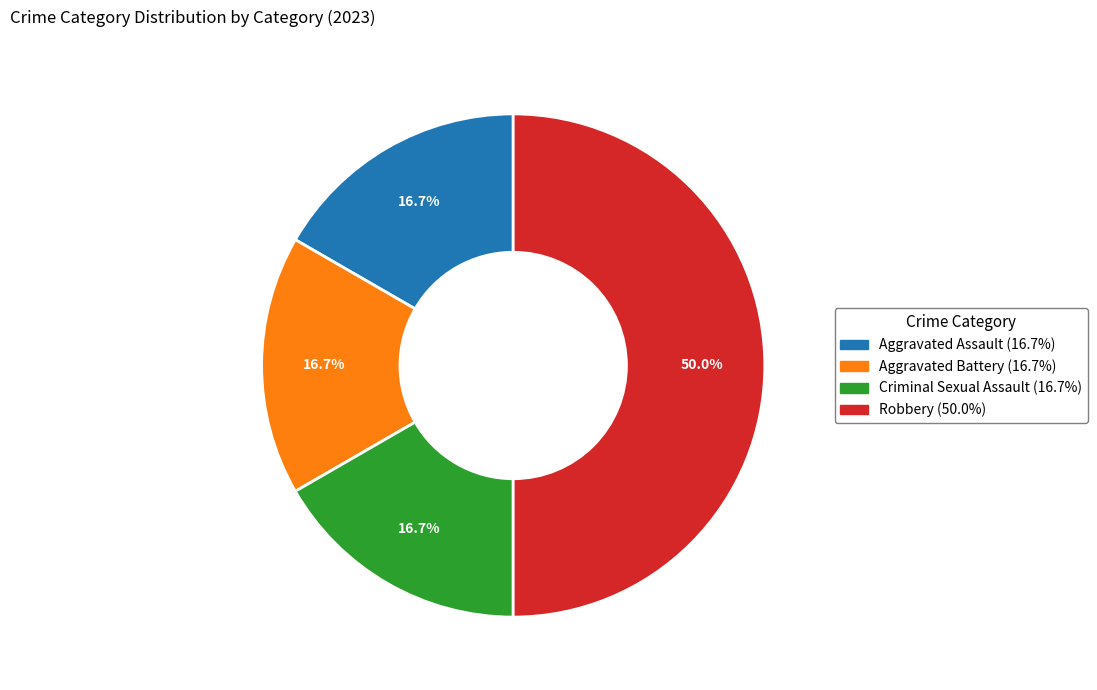

To the nearest percent, what percentage of the pie is Criminal Sexual Assault?

17%